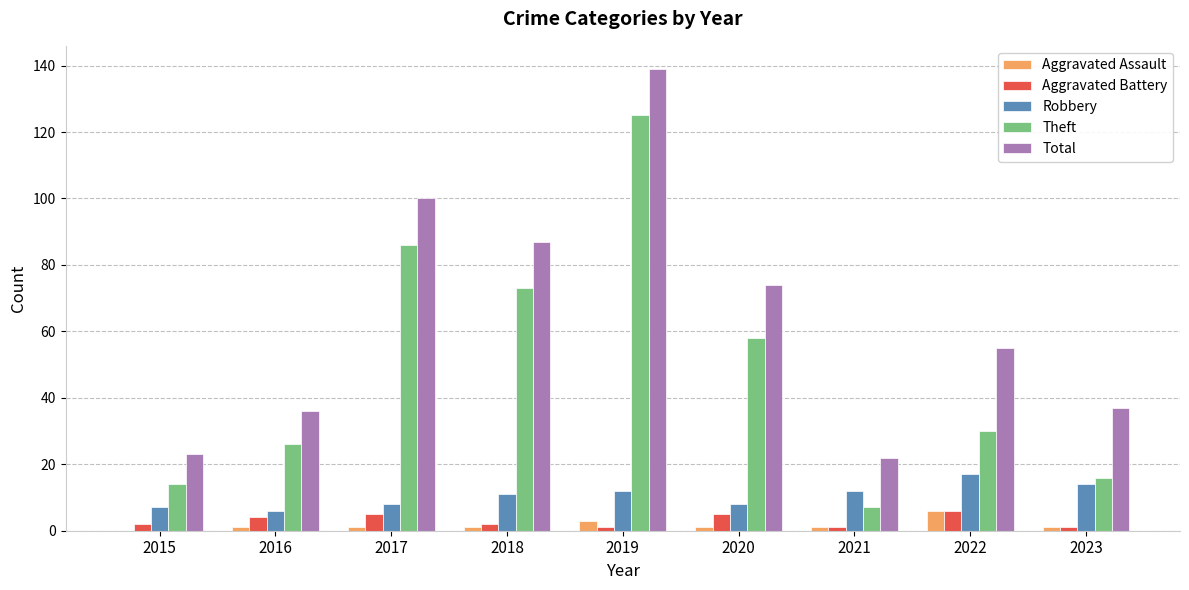

Is it true that Robbery equals 8 at 2020?

True